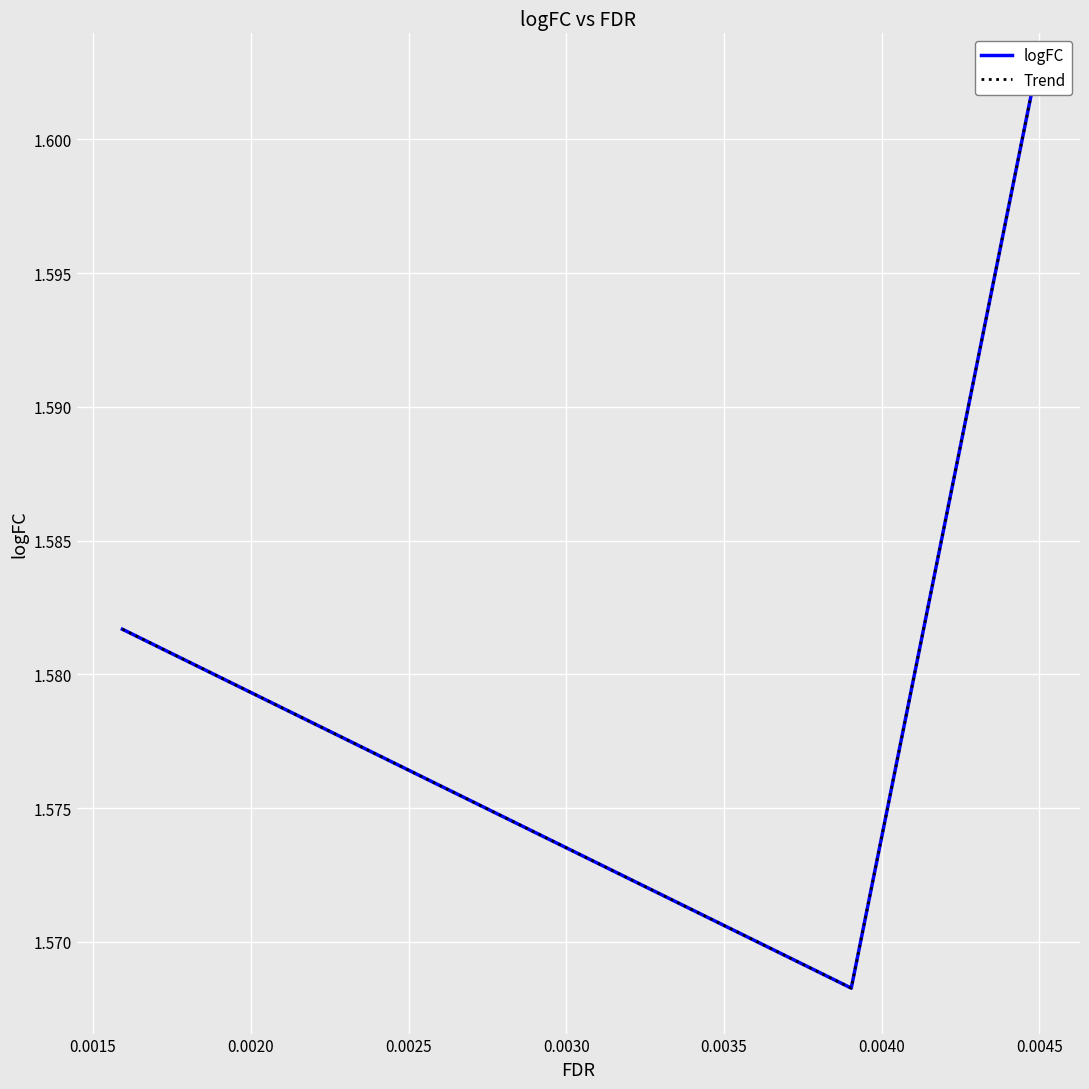

Which has a higher value, 0.0020 or 0.0015?

0.0020